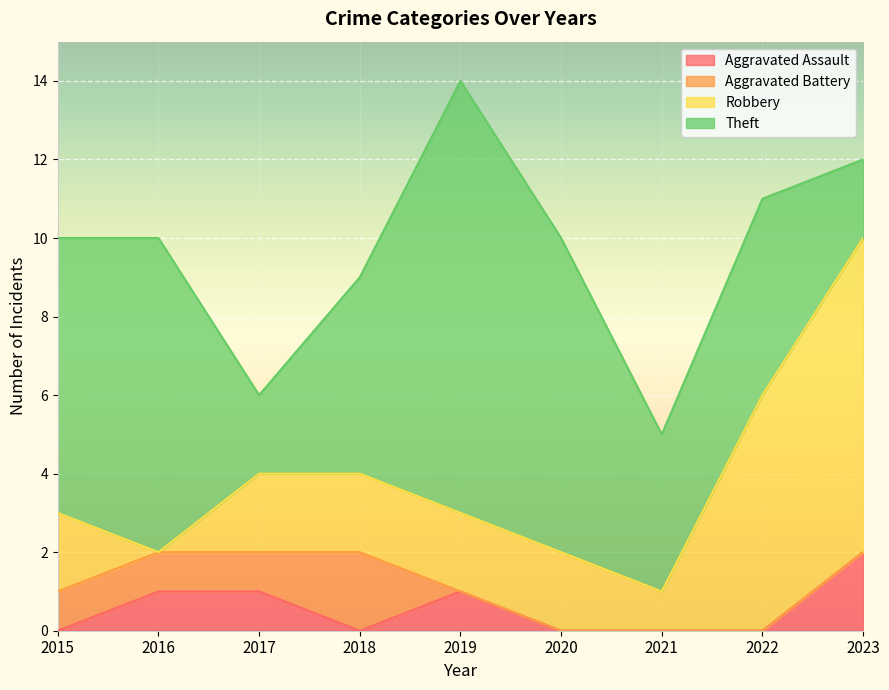

At which label does Aggravated Battery reach its minimum?

2019